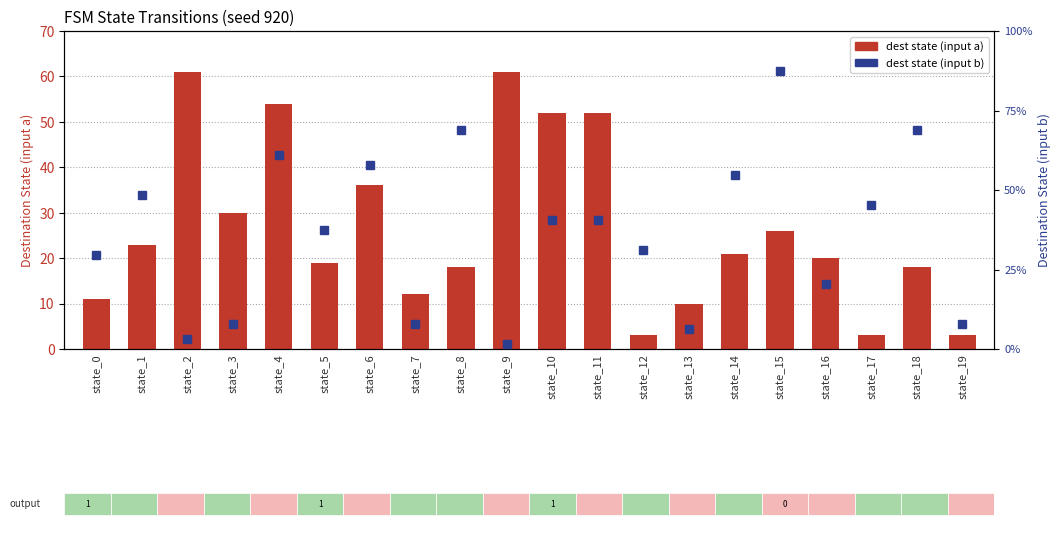

Reading left to right, list all the values displayed in this chart.

dest state (input a): 11.0	23.0	61.0	30.0	54.0	19.0	36.0	12.0	18.0	61.0	52.0	52.0	3.0	10.0	21.0	26.0	20.0	3.0	18.0	3.0
dest state (input b): 29.7	48.4	3.1	7.8	60.9	37.5	57.8	7.8	68.8	1.6	40.6	40.6	31.2	6.2	54.7	87.5	20.3	45.3	68.8	7.8